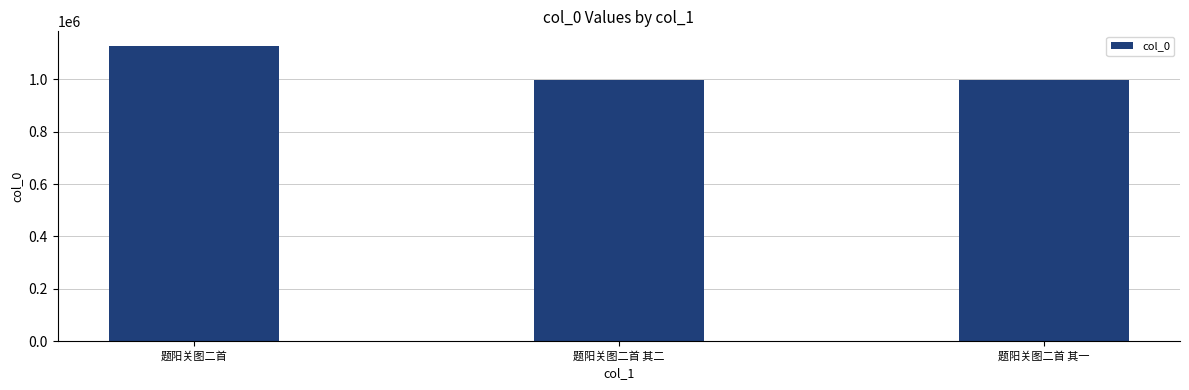

What is the maximum value shown in the chart?

1126947